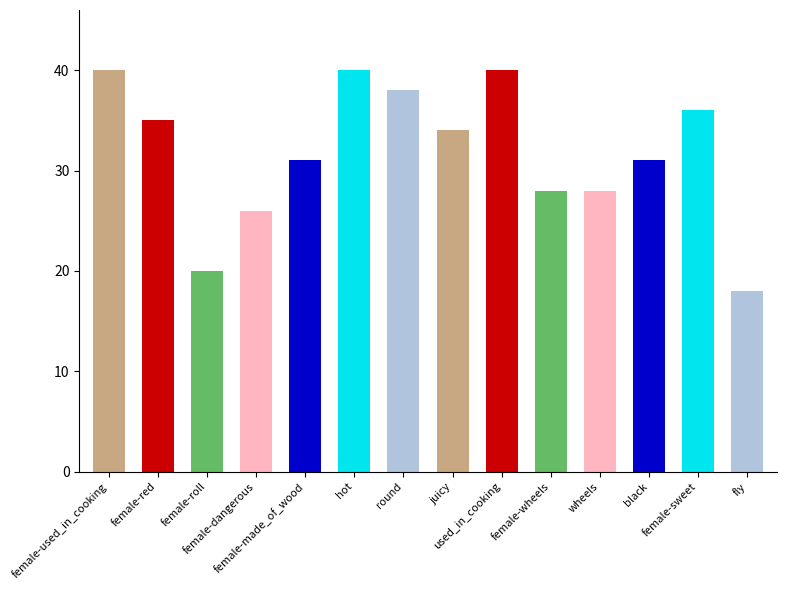

Between female-used_in_cooking and hot, which is larger?

female-used_in_cooking